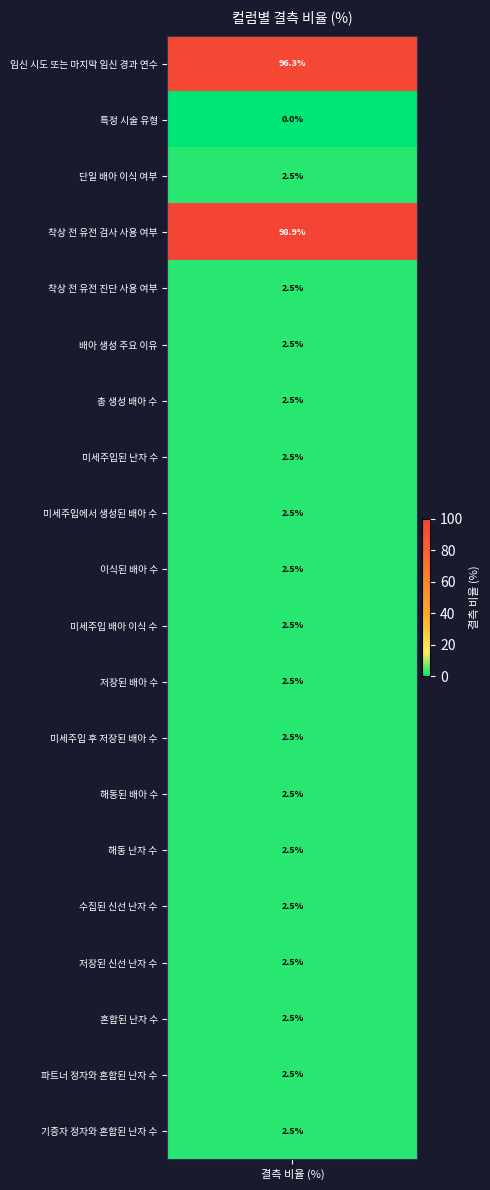

The chart shows a value of 2.5 at 기증자 정자와 혼합된 난자 수. True or false?

True